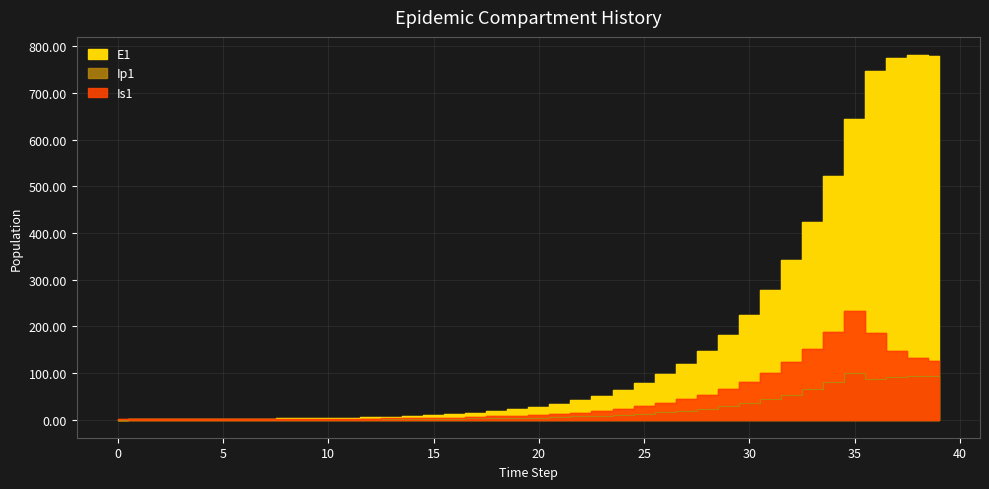

Reading right to left, list all the values displayed in this chart.

E1: 39=778.7	38=781.3	37=775.7	36=746.9	35=644.2	34=521.8	33=422.7	32=342.4	31=277.3	30=224.6	29=182.0	28=147.4	27=119.4	26=96.7	25=78.3	24=63.4	23=51.4	22=41.6	21=33.7	20=27.3	19=22.1	18=17.9	17=14.5	16=11.8	15=9.5	14=7.7	13=6.2	12=5.1	11=4.1	10=3.3	9=2.7	8=2.2	7=1.8	6=1.4	5=1.1	4=0.9	3=0.7	2=0.5	1=0.3	0=0.0
Ip1: 39=94.2	38=94.0	37=92.2	36=87.5	35=100.3	34=81.3	33=65.8	32=53.3	31=43.2	30=35.0	29=28.3	28=22.9	27=18.6	26=15.1	25=12.2	24=9.9	23=8.0	22=6.5	21=5.2	20=4.3	19=3.4	18=2.8	17=2.3	16=1.8	15=1.5	14=1.2	13=1.0	12=0.8	11=0.6	10=0.5	9=0.4	8=0.3	7=0.3	6=0.2	5=0.2	4=0.1	3=0.1	2=0.1	1=0.0	0=0.0
Is1: 39=125.7	38=131.9	37=146.8	36=184.8	35=231.7	34=187.7	33=152.0	32=123.1	31=99.7	30=80.8	29=65.4	28=53.0	27=42.9	26=34.8	25=28.2	24=22.8	23=18.5	22=15.0	21=12.1	20=9.8	19=8.0	18=6.5	17=5.2	16=4.2	15=3.4	14=2.8	13=2.3	12=1.9	11=1.5	10=1.3	9=1.0	8=0.9	7=0.8	6=0.7	5=0.6	4=0.6	3=0.6	2=0.7	1=0.8	0=1.0